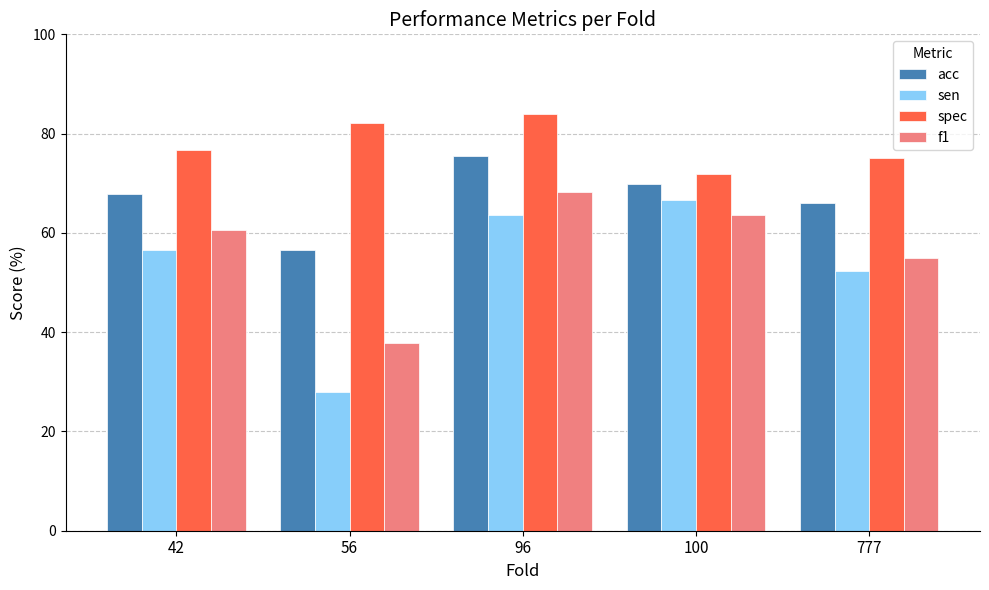

The acc series shows 75.5 at 96. True or false?

True